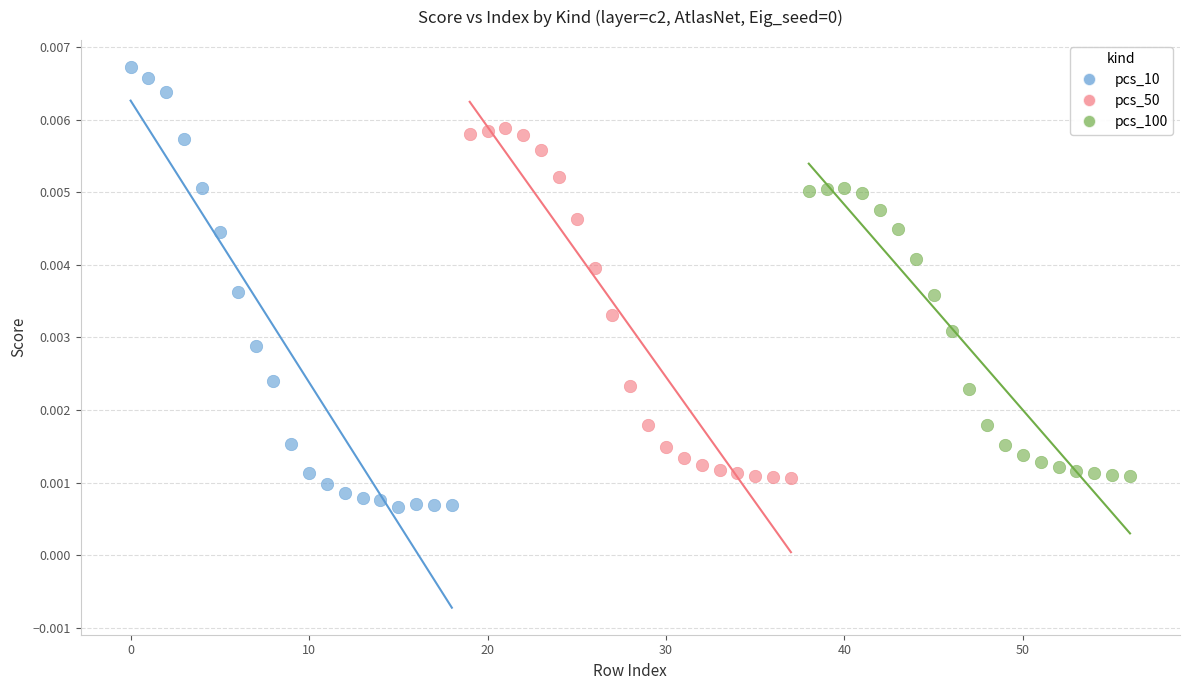

Which series contains the lowest Y value?

pcs_10